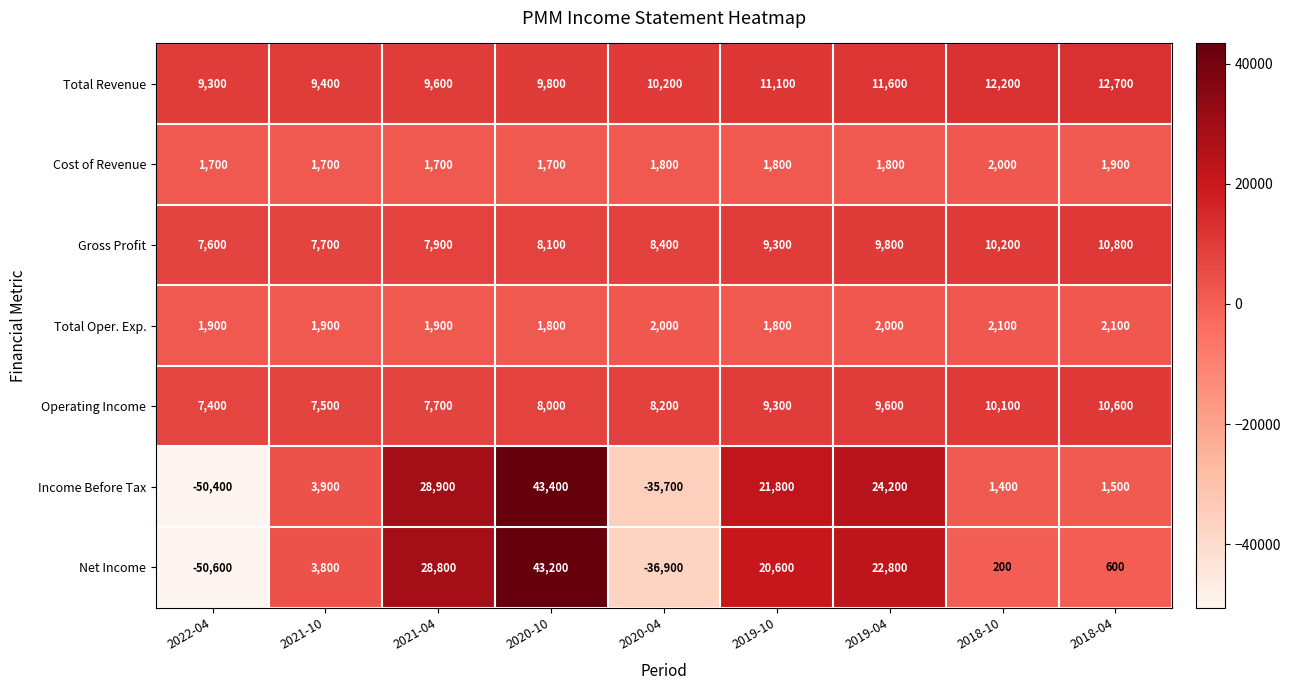

List the series in order of their peak value, highest first.

Income Before Tax, Net Income, Total Revenue, Gross Profit, Operating Income, Total Oper. Exp., Cost of Revenue